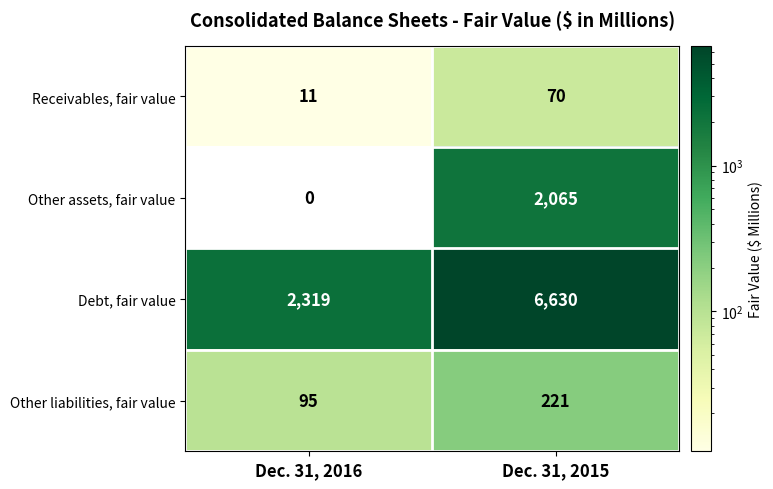

The value of Debt, fair value at Dec. 31, 2016 is 494. True or false?

False